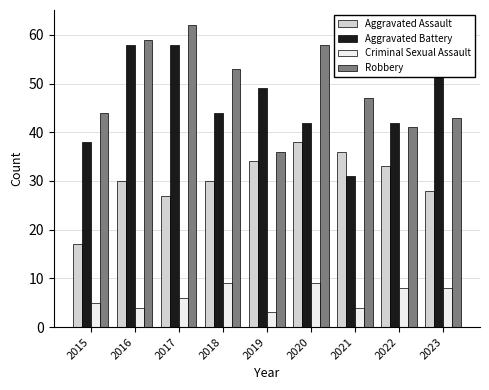

Is the value of Robbery at 2021 greater than the value of Aggravated Assault at 2016?

Yes